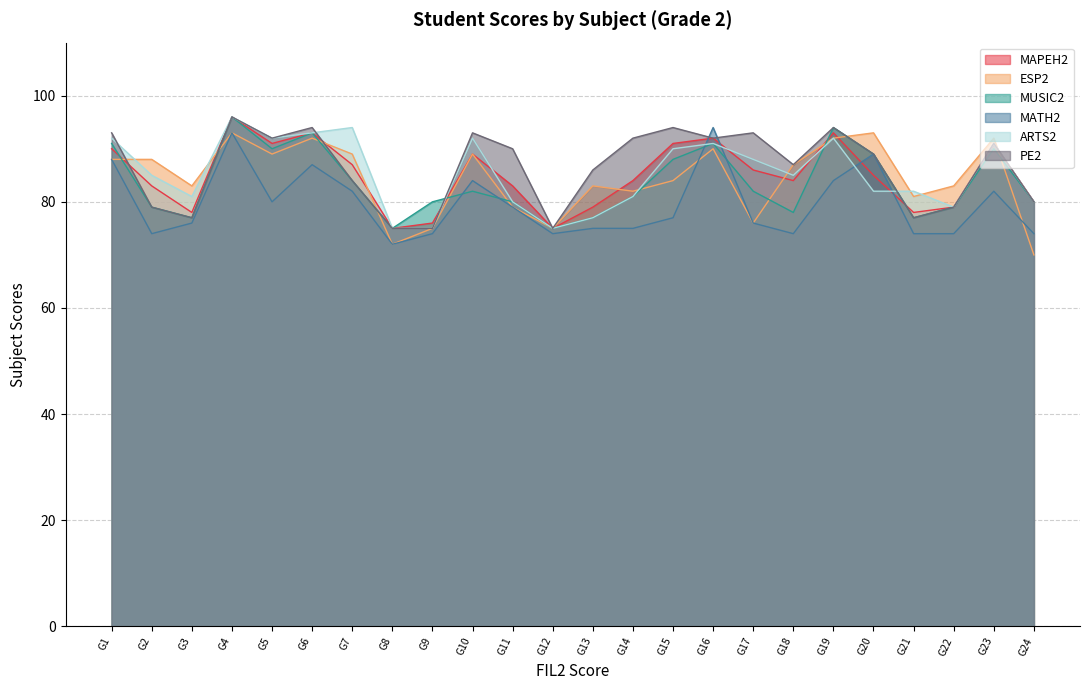

Reading left to right, transcribe all the data shown in this chart.

MAPEH2: G1=90	G2=83	G3=78	G4=96	G5=91	G6=93	G7=87	G8=75	G9=76	G10=89	G11=83	G12=75	G13=79	G14=84	G15=91	G16=92	G17=86	G18=84	G19=93	G20=85	G21=78	G22=79	G23=91	G24=80
ESP2: G1=88	G2=88	G3=83	G4=93	G5=89	G6=92	G7=89	G8=72	G9=75	G10=89	G11=79	G12=75	G13=83	G14=82	G15=84	G16=90	G17=76	G18=87	G19=92	G20=93	G21=81	G22=83	G23=92	G24=70
MUSIC2: G1=91	G2=79	G3=77	G4=96	G5=90	G6=93	G7=84	G8=75	G9=80	G10=82	G11=80	G12=75	G13=77	G14=81	G15=88	G16=91	G17=82	G18=78	G19=94	G20=89	G21=77	G22=79	G23=90	G24=80
MATH2: G1=88	G2=74	G3=76	G4=93	G5=80	G6=87	G7=82	G8=72	G9=74	G10=84	G11=79	G12=74	G13=75	G14=75	G15=77	G16=94	G17=76	G18=74	G19=84	G20=89	G21=74	G22=74	G23=82	G24=74
ARTS2: G1=92	G2=85	G3=81	G4=96	G5=92	G6=93	G7=94	G8=75	G9=75	G10=92	G11=80	G12=75	G13=77	G14=81	G15=90	G16=91	G17=88	G18=85	G19=92	G20=82	G21=82	G22=79	G23=91	G24=80
PE2: G1=93	G2=79	G3=77	G4=96	G5=92	G6=94	G7=84	G8=75	G9=75	G10=93	G11=90	G12=75	G13=86	G14=92	G15=94	G16=92	G17=93	G18=87	G19=94	G20=89	G21=77	G22=79	G23=91	G24=80